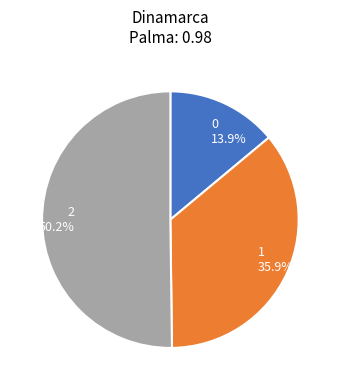

Rank the categories by value from lowest to highest.

0, 1, 2